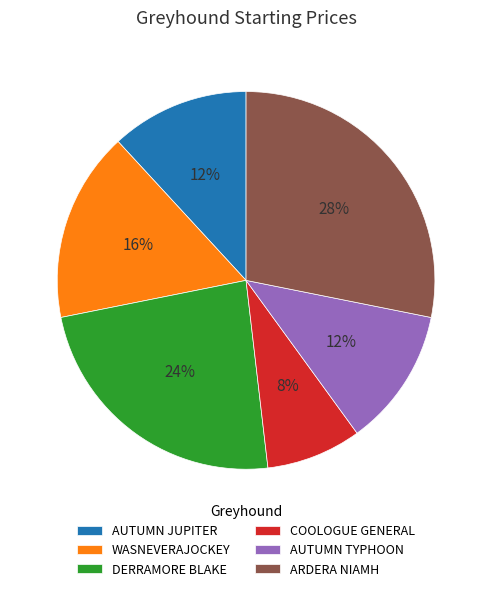

To the nearest percent, what is the combined percentage of DERRAMORE BLAKE and AUTUMN TYPHOON?

36%